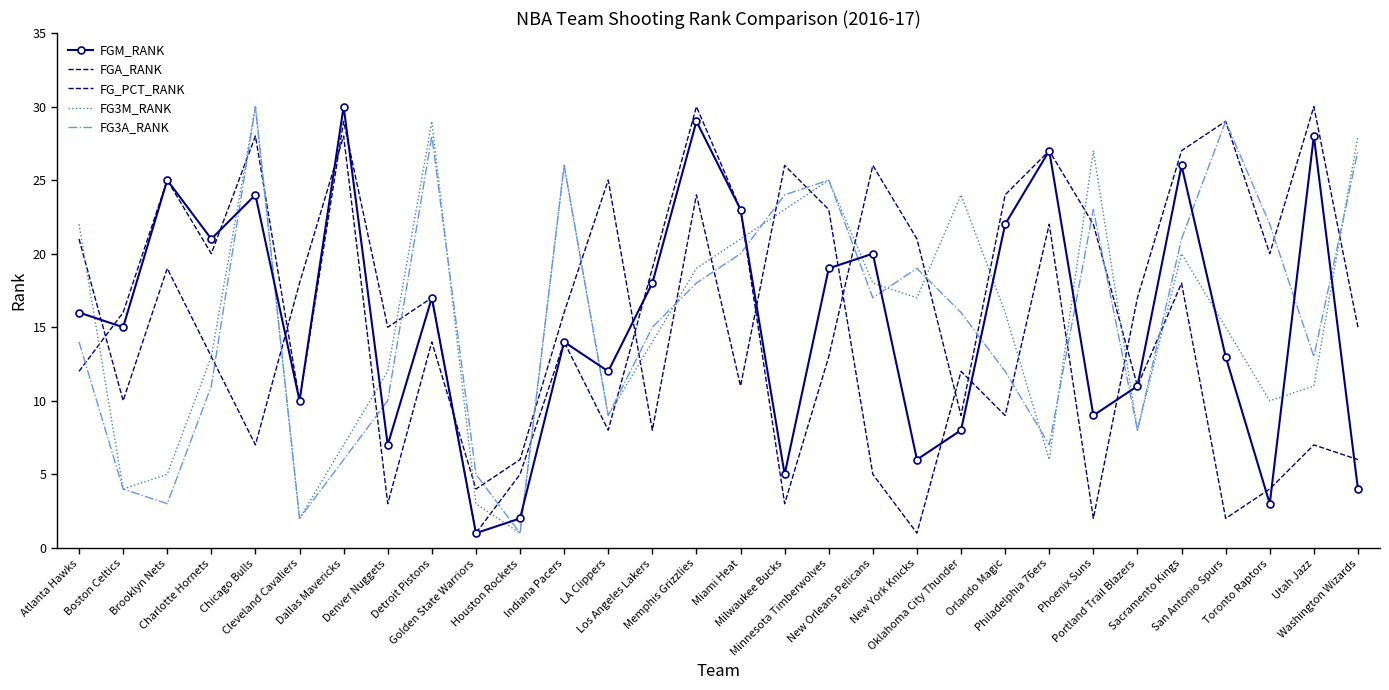

True or false: FG3A_RANK has a value of 9 at Atlanta Hawks.

False